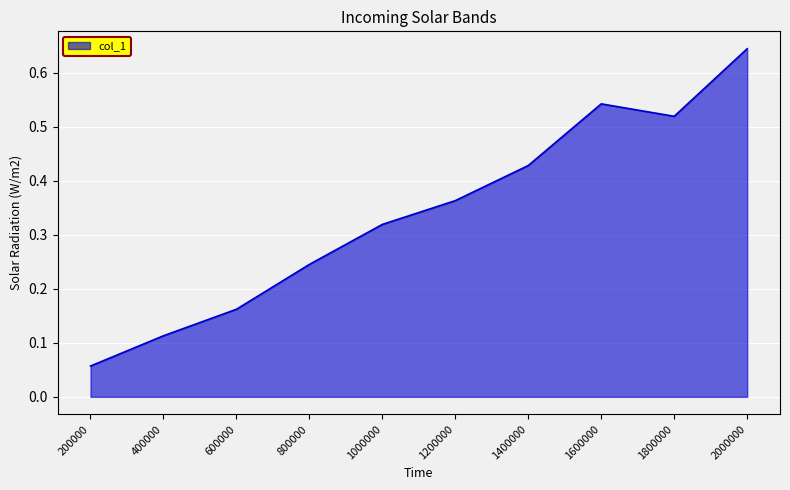

How many interior local valleys (lower than both neighbors) does the data have?

1